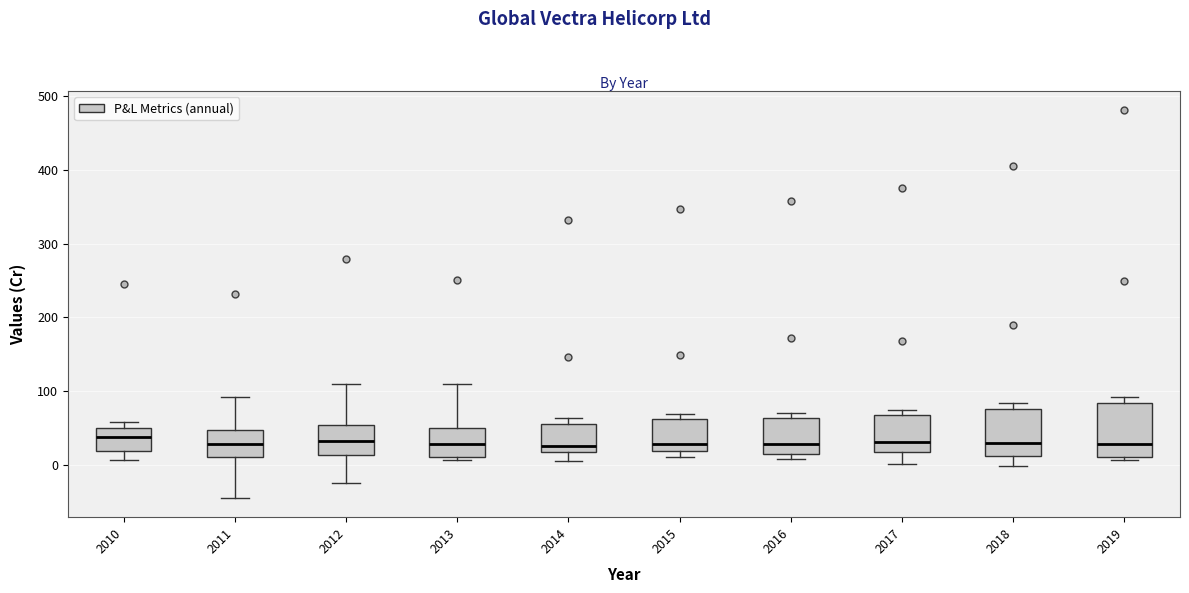

Reading left to right, transcribe this box plot: for each box, give where its median line is, the range the box spans, and where its two whiskers end, as read against the y-axis. The values are not printed on the chart, so give them approximately, as read against the axis.

2010: median 40, box 20 to 50, whiskers 10 to 60
2011: median 30, box 10 to 50, whiskers -40 to 90
2012: median 30, box 10 to 50, whiskers -20 to 110
2013: median 30, box 10 to 50, whiskers 10 (just below the box's lower edge) to 110
2014: median 30, box 20 to 60, whiskers 10 to 60 (just above the box's upper edge)
2015: median 30, box 20 to 60, whiskers 10 to 70
2016: median 30, box 20 to 60, whiskers 10 to 70
2017: median 30, box 20 to 70, whiskers 0 to 80
2018: median 30, box 10 to 80, whiskers 0 to 80 (just above the box's upper edge)
2019: median 30, box 10 to 80, whiskers 10 (just below the box's lower edge) to 90